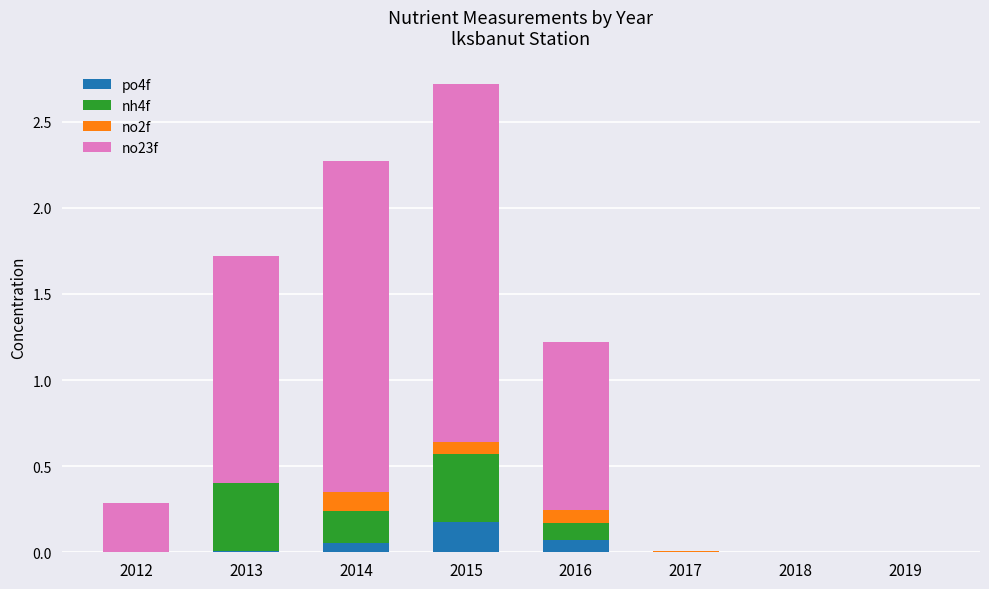

At which label does po4f reach its peak?

2015